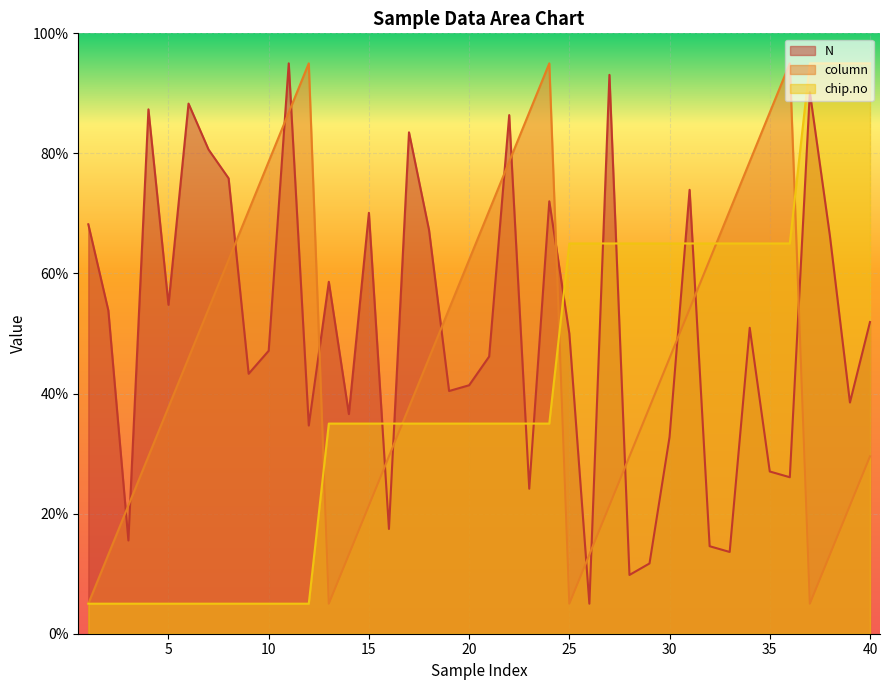

Where is chip.no nearest to the value 49?

13